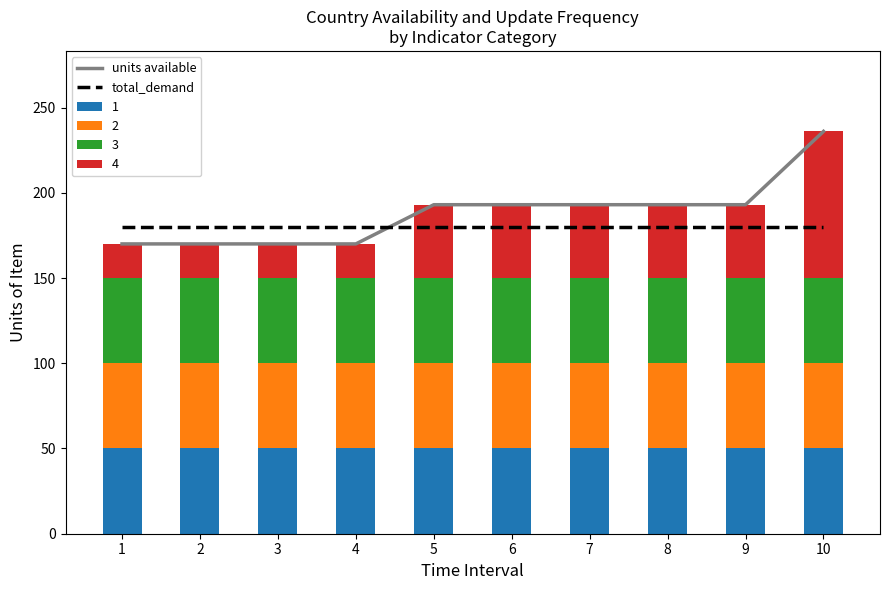

What is the highest value of the 1 series?

50